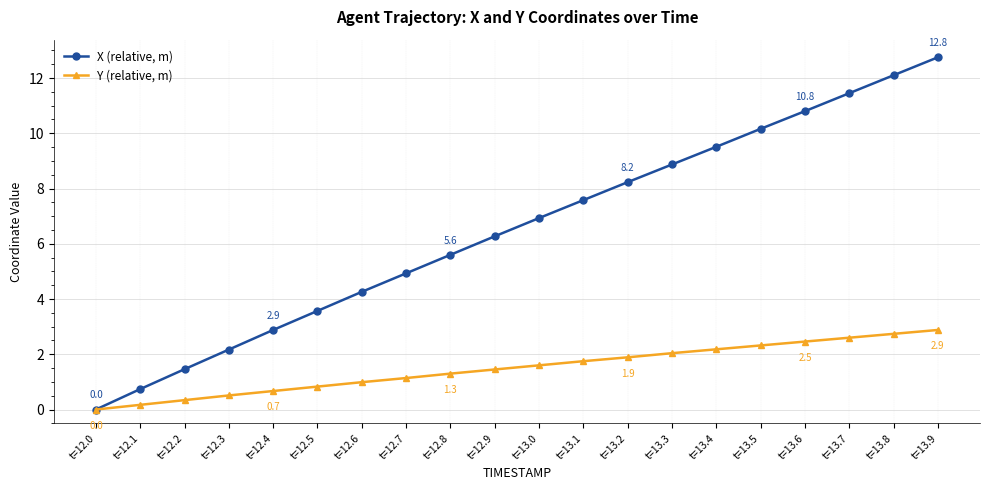

List the series in order of their peak value, lowest first.

Y (relative, m), X (relative, m)